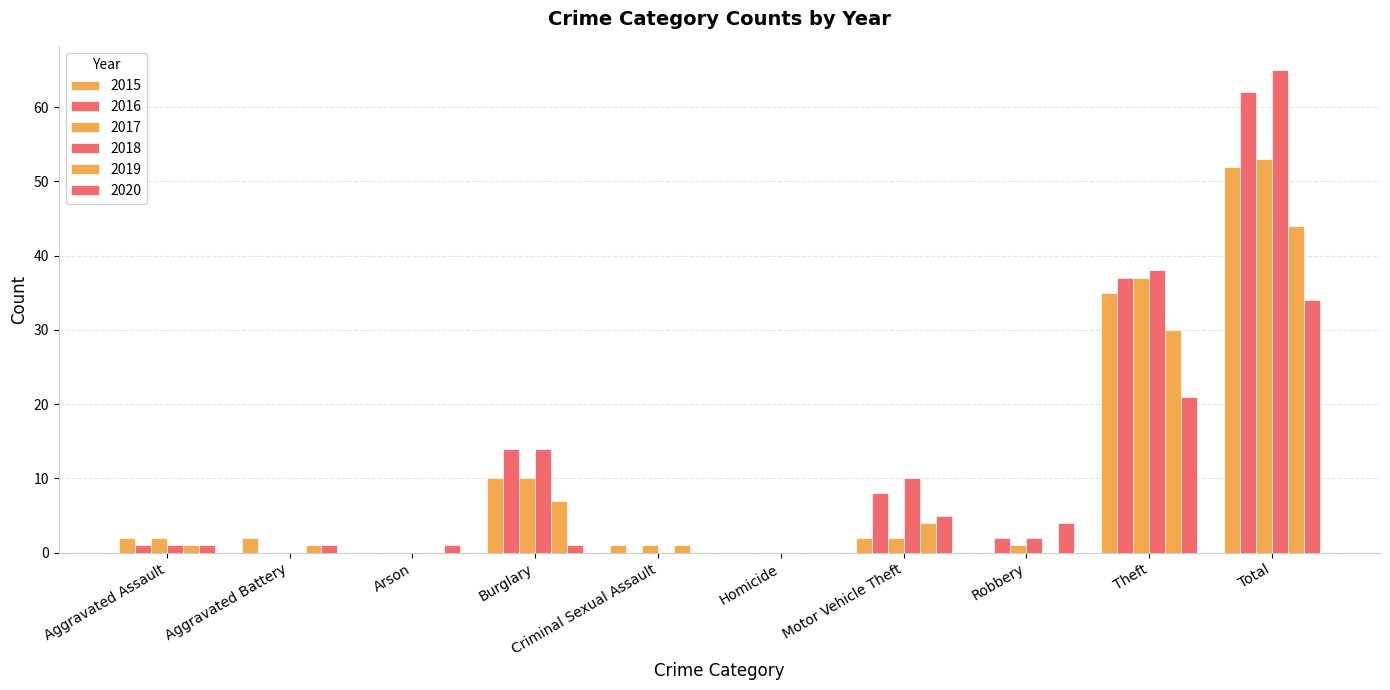

The 2018 series shows 1 at Robbery. True or false?

False